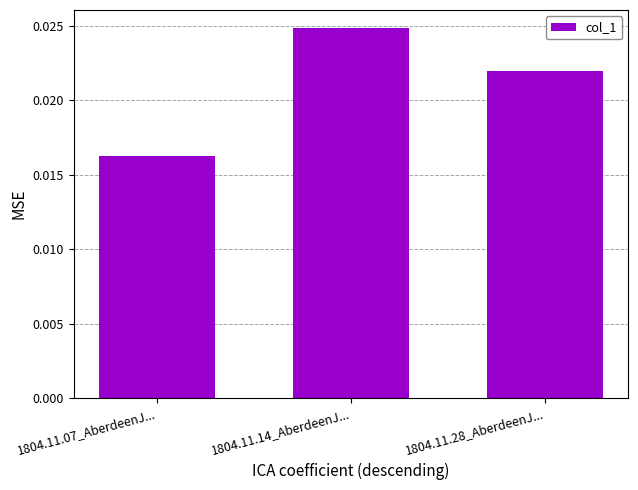

What is the label of the 1st bar from the right?

1804.11.28_AberdeenJ...